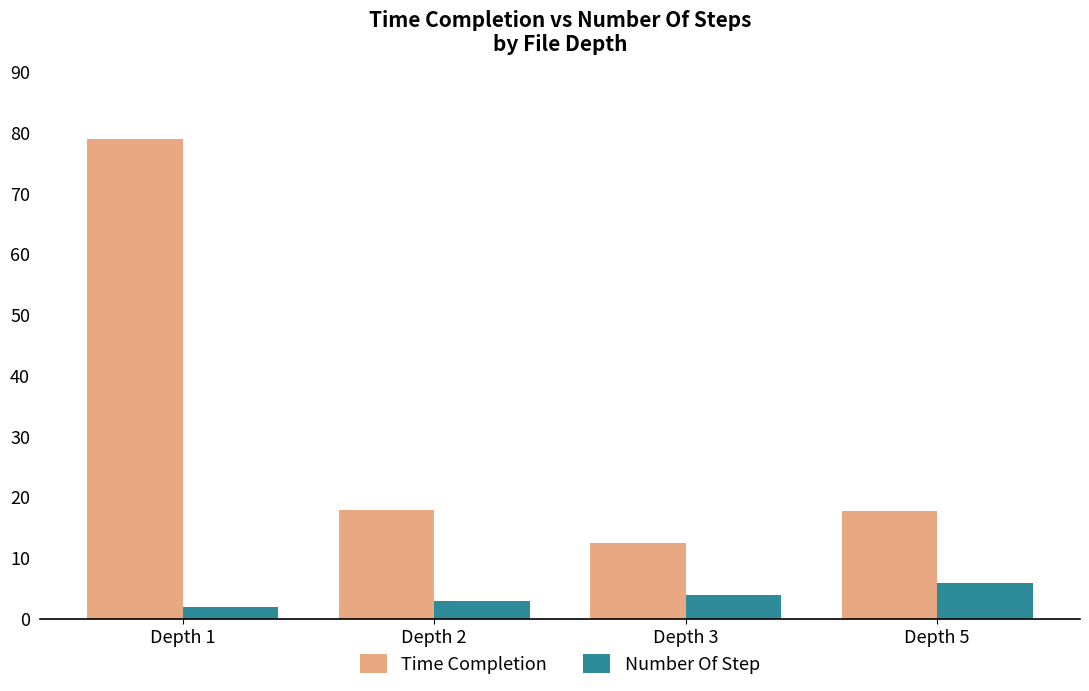

Read the Time Completion value at Depth 1.

79.0